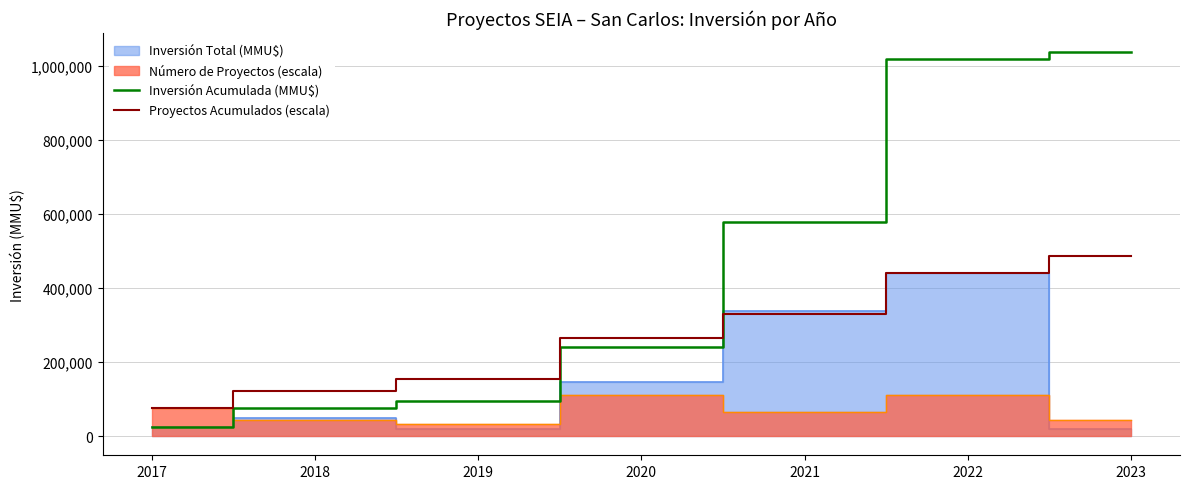

The value of Inversión Acumulada (MMU$) at 2022 is 1017885. True or false?

True